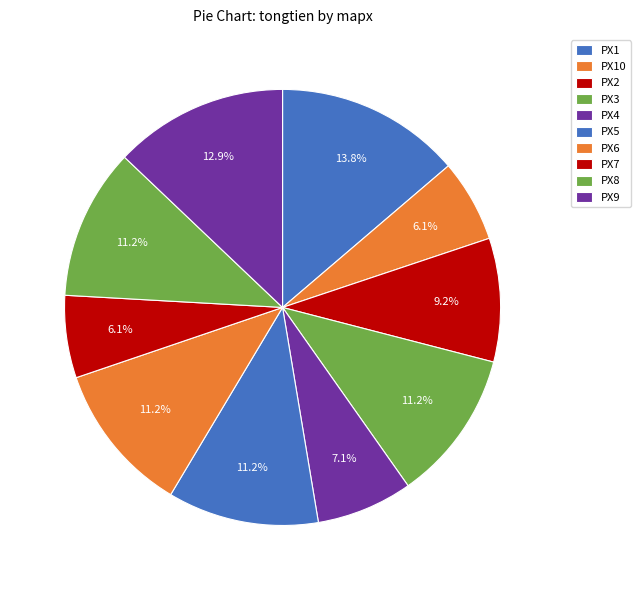

To the nearest percent, what percentage of the pie is PX7?

6%